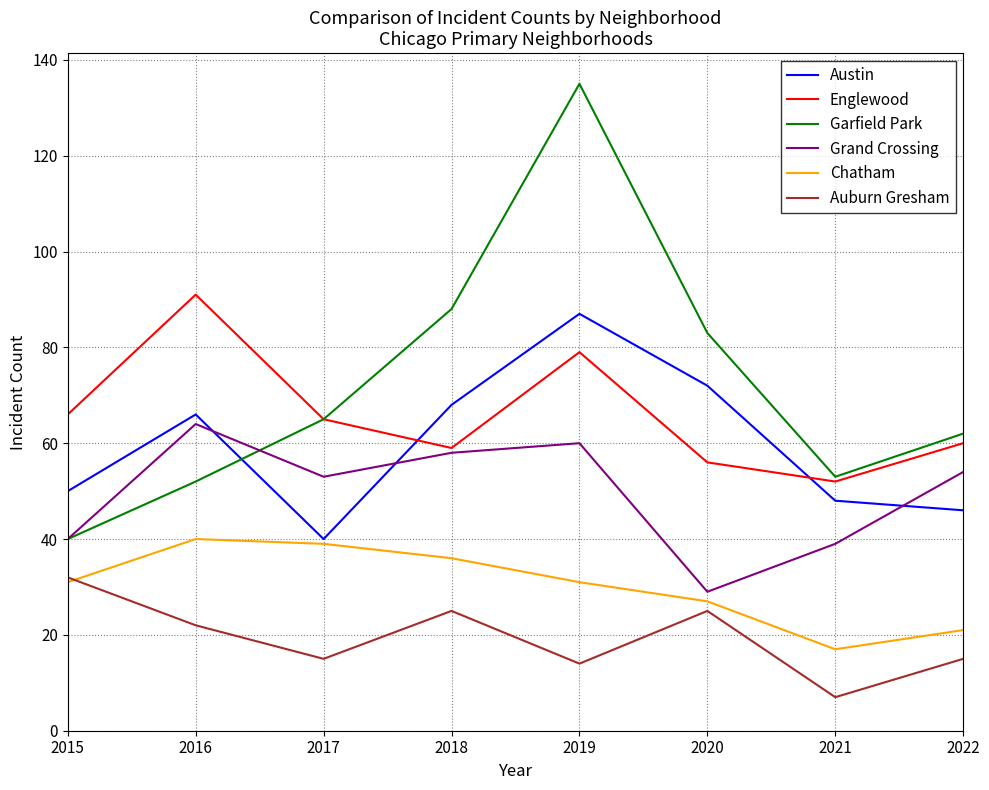

Which category has the lowest value in the Auburn Gresham series?

2021